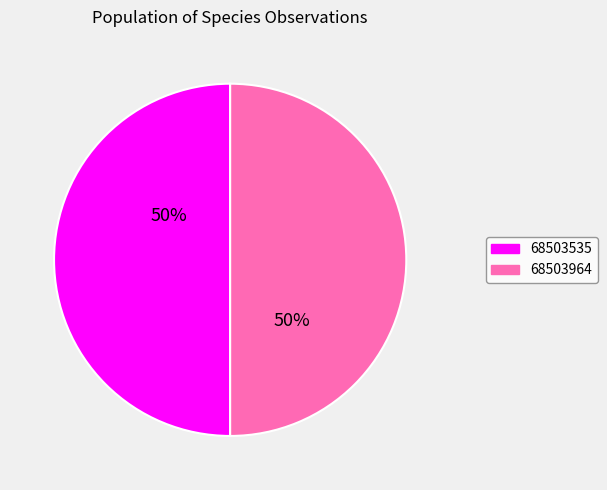

True or false: 68503964 accounts for 50% of the total.

True